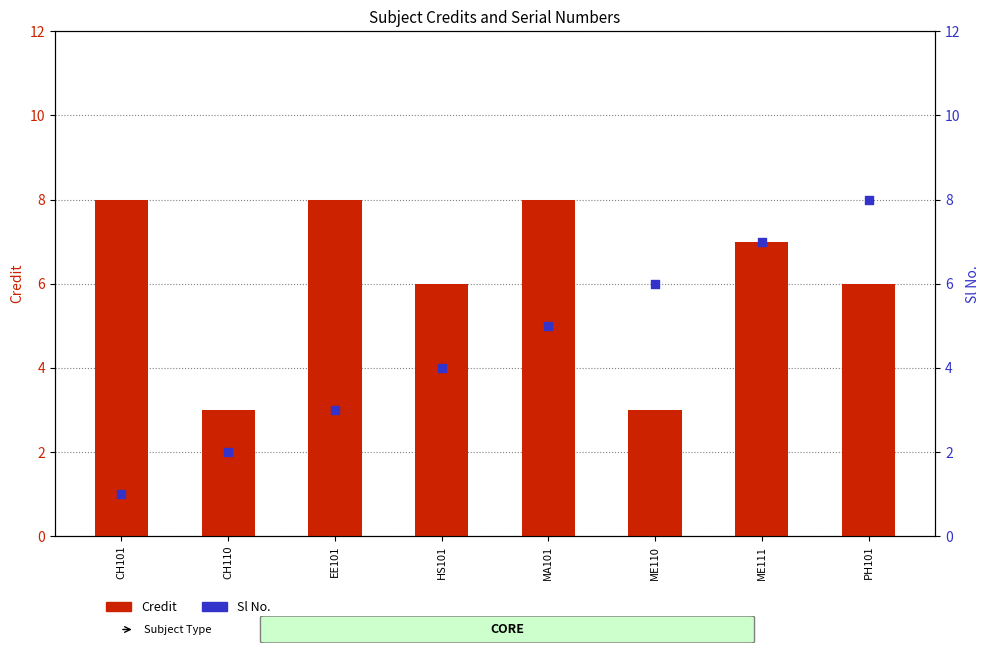

What is the total value across all series at CH101?

9